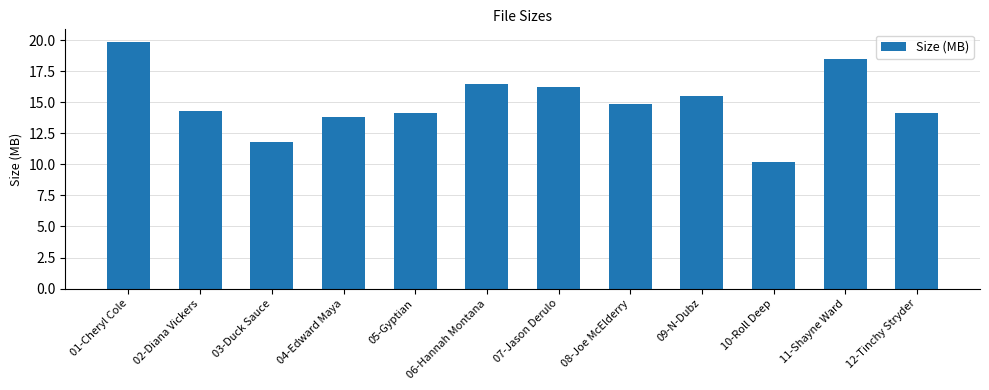

What is the difference between the maximum and minimum values?

9.7